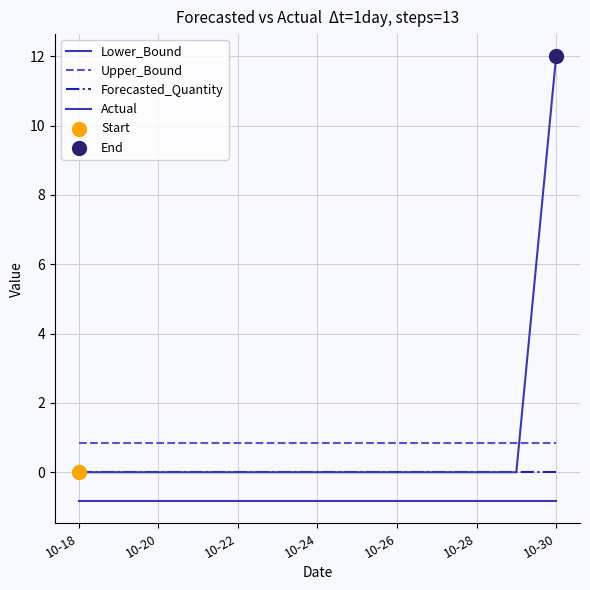

At how many categories does at least one series exceed 2?

1